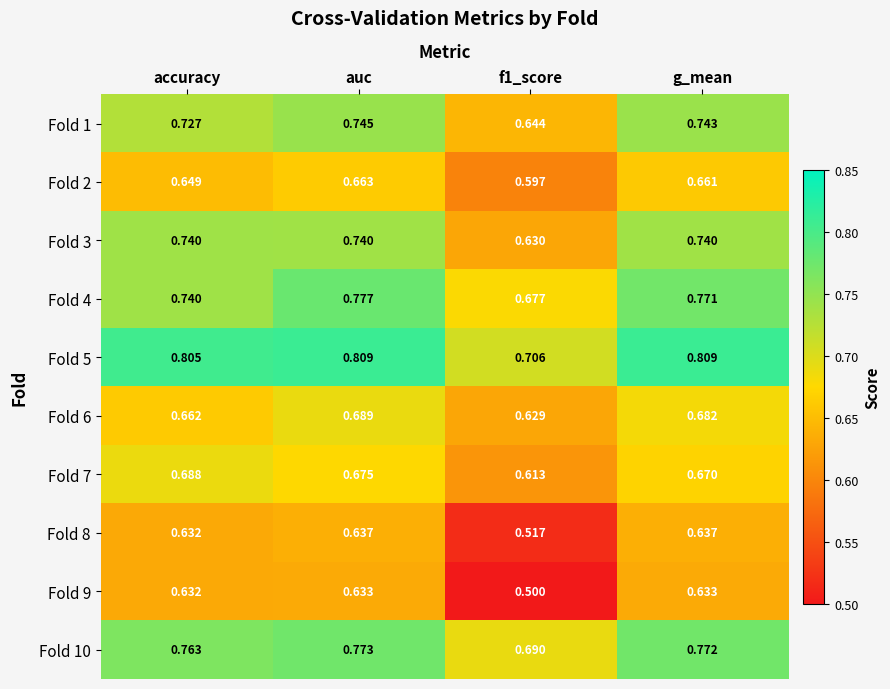

Between auc and f1_score, which series saw the biggest shift?

Fold 9